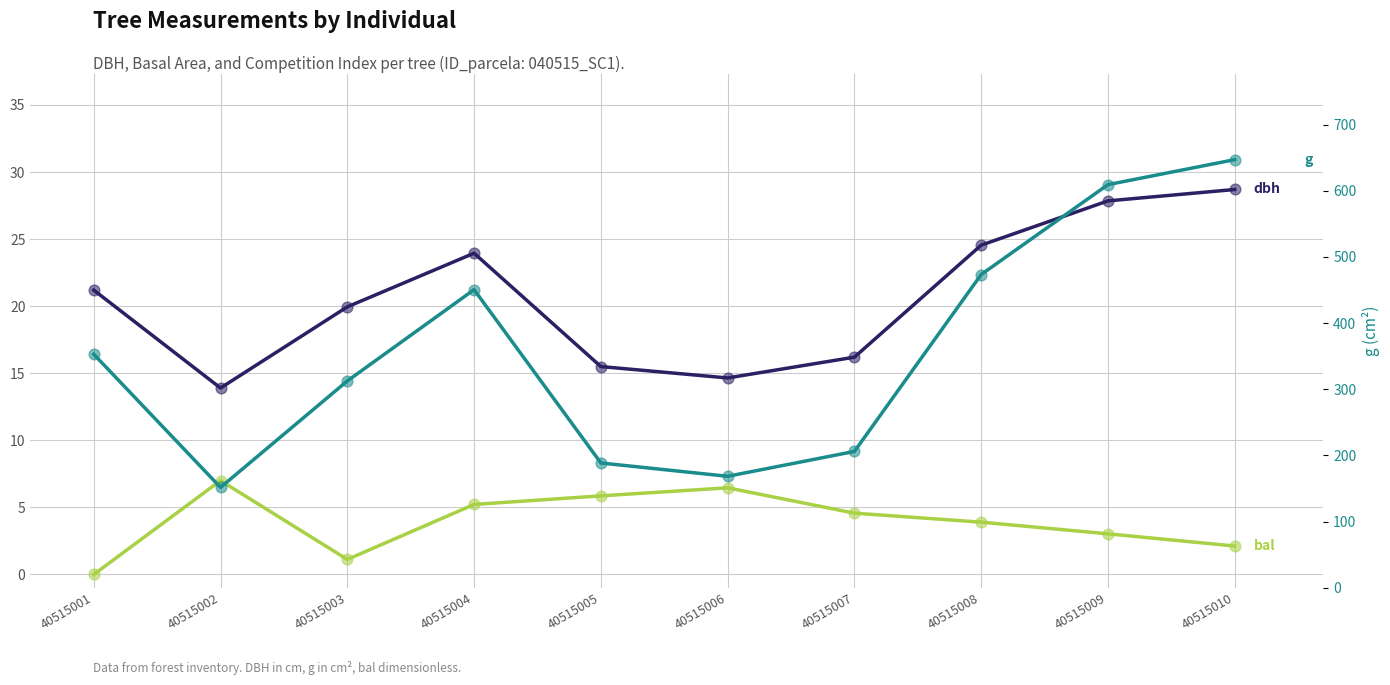

At which category is the sum across all series the highest?

40515010